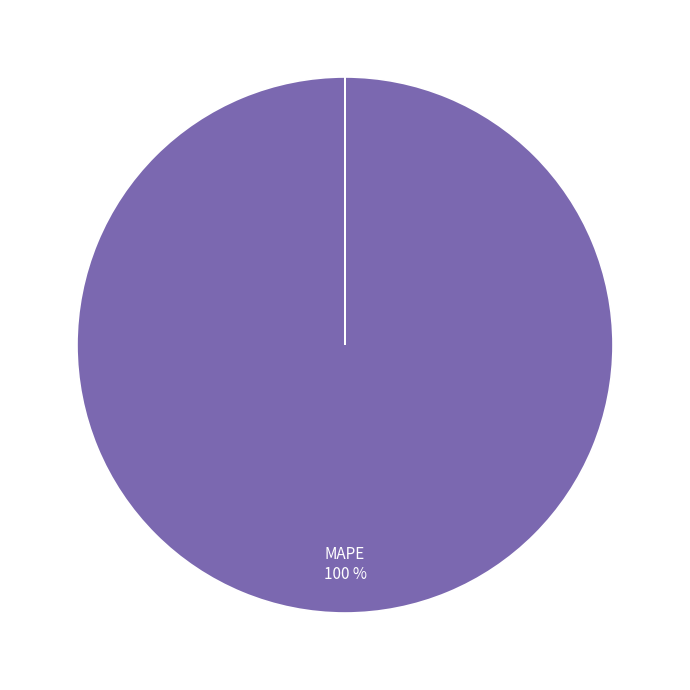

To the nearest percent, what is the difference between the largest and smallest slice percentages?

100%